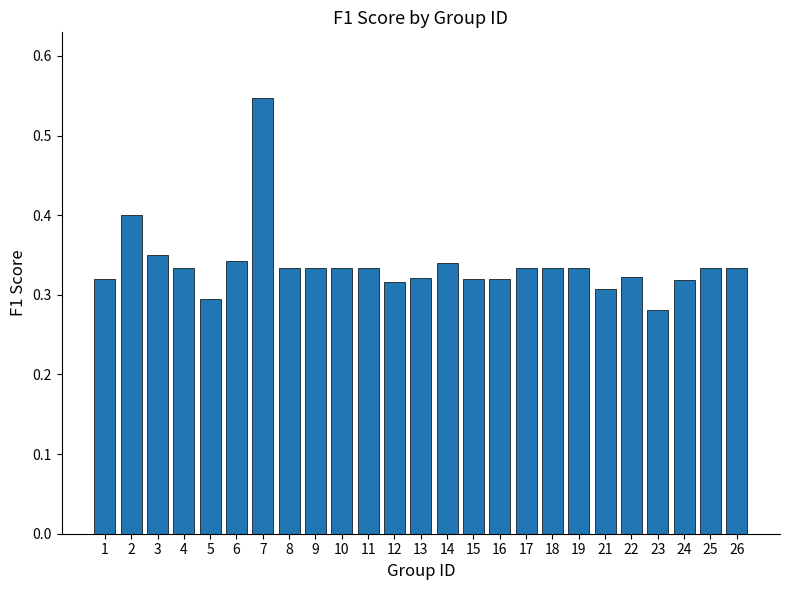

How many distinct data groups are displayed?

1